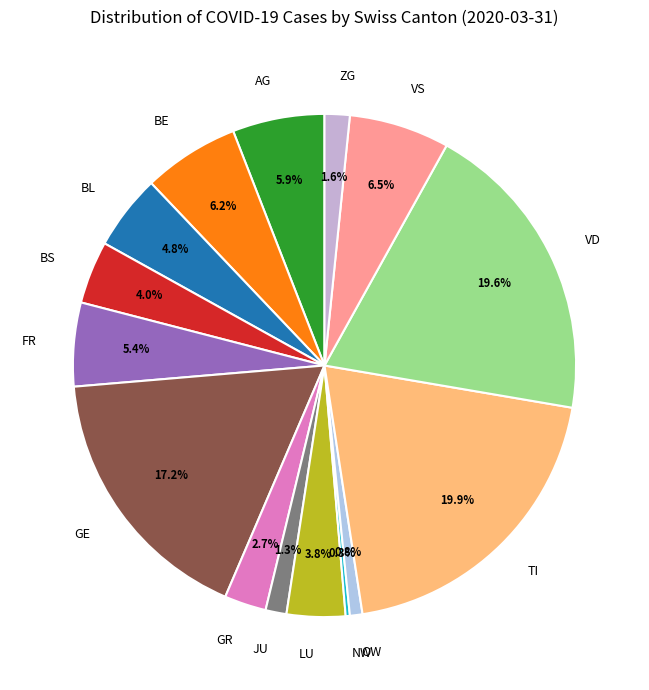

What is the ratio of the value at FR to the value at TI?

0.3